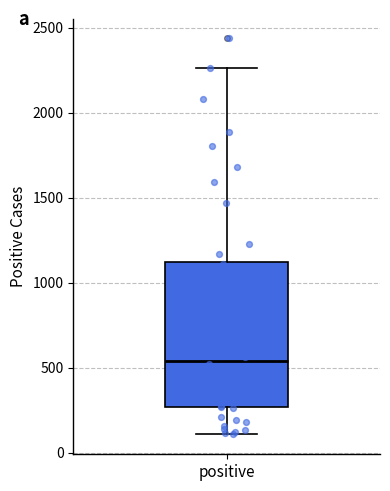

Transcribe this box plot: give where the median line is, the range the box spans, and where the two whiskers end, as read against the y-axis. The values are not printed on the chart, so give them approximately, as read against the axis.

median 550, box 250 to 1100, whiskers 100 to 2250